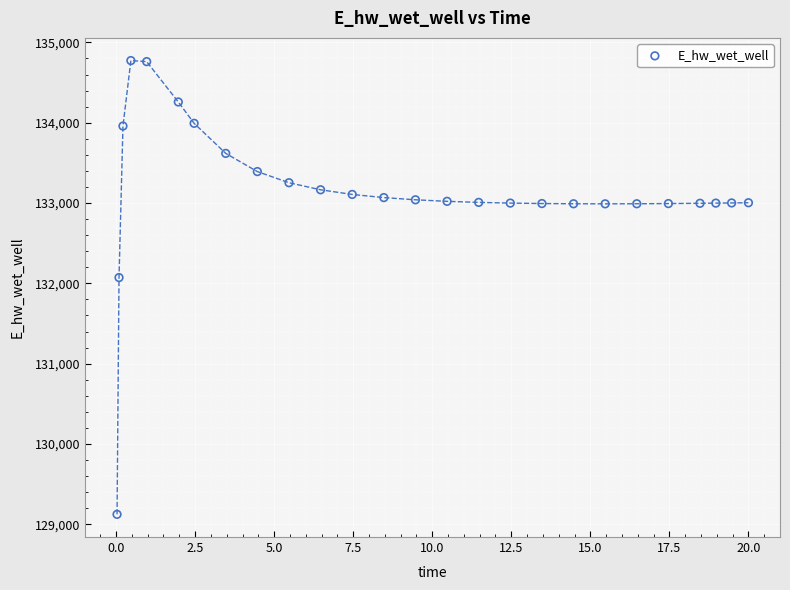

What is the range of X values (max minus min)?

20.0